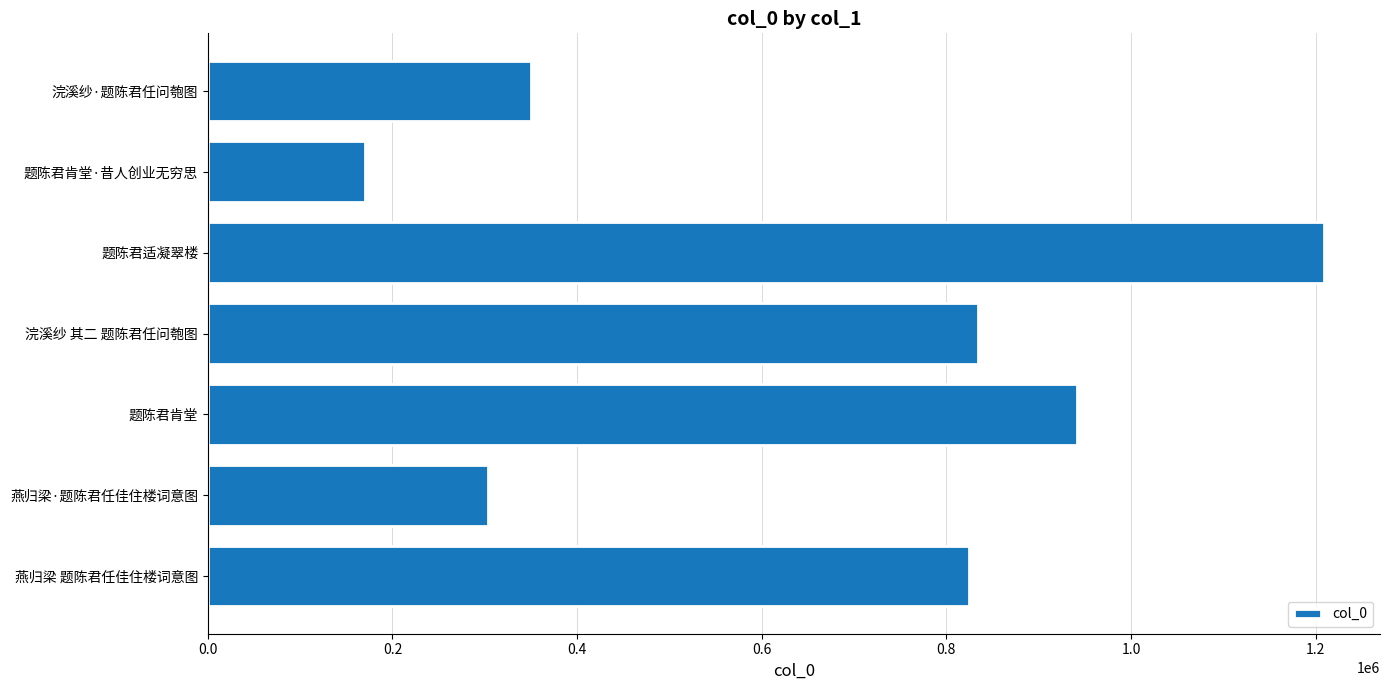

How many values are below 823938?

3